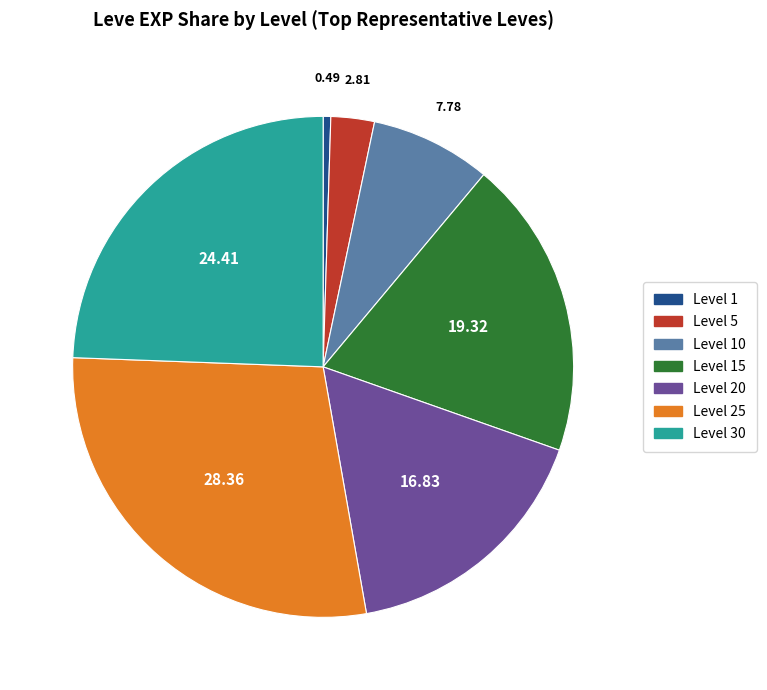

Does Level 30 account for over 50% of the chart?

No